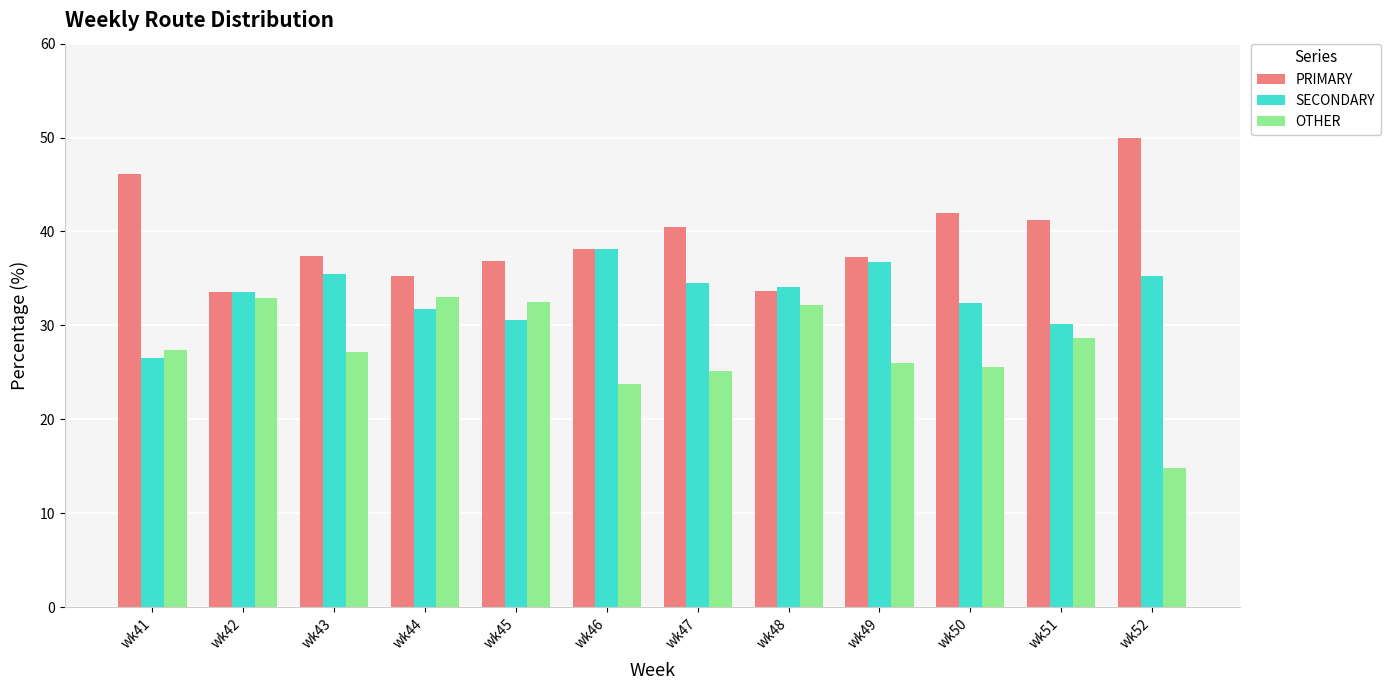

How many data points in SECONDARY are above 34?

6